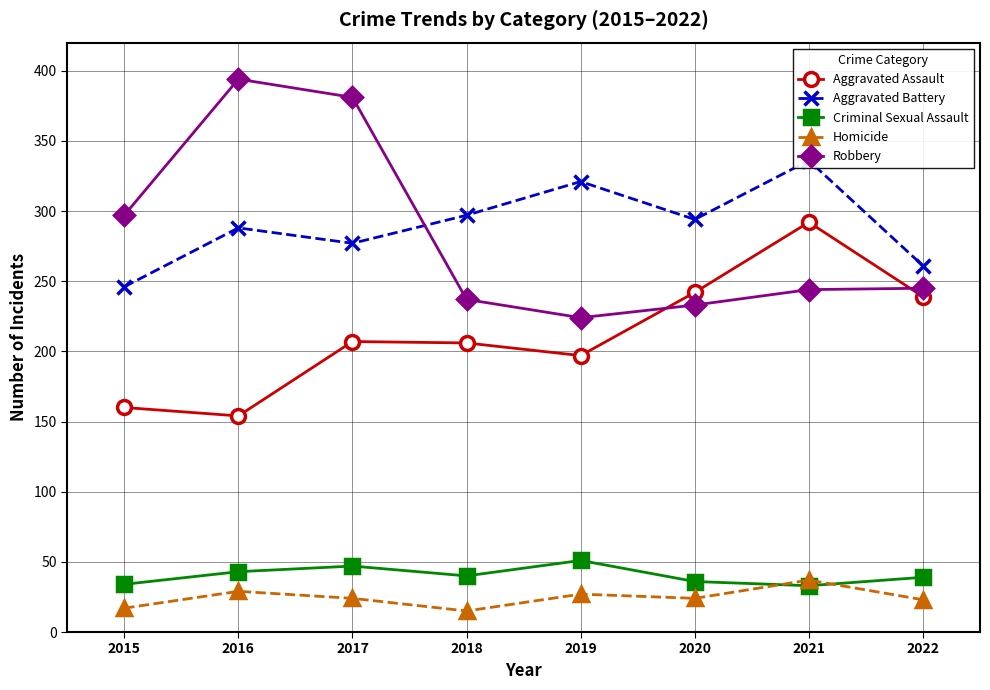

How many lines are shown in the chart?

5